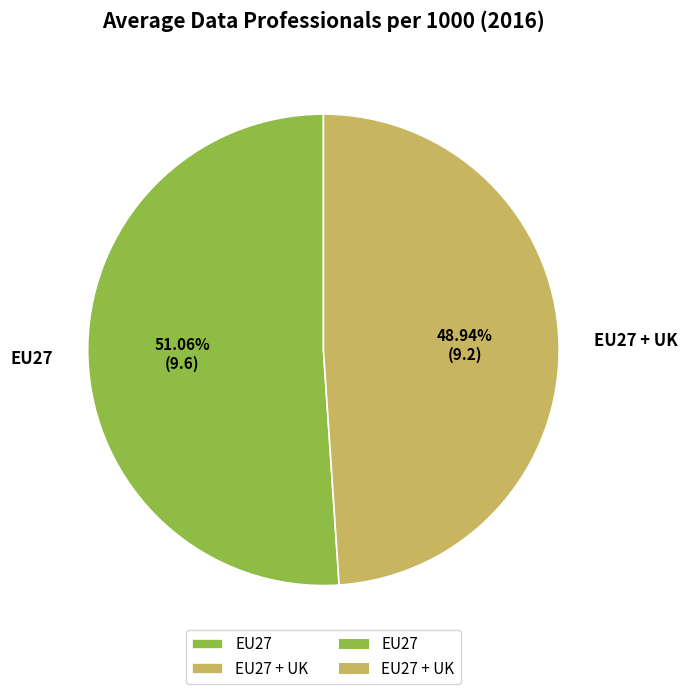

Do EU27 + UK and EU27 together represent more than half of the pie?

Yes